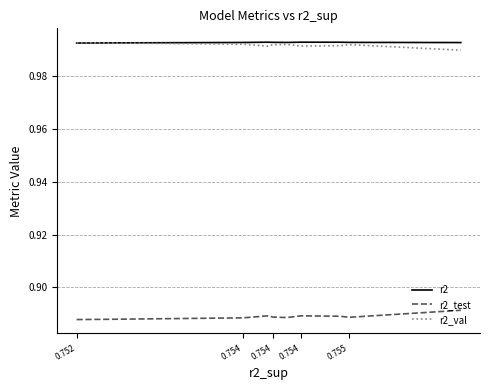

True or false: r2_test and r2_val cross at least once.

False